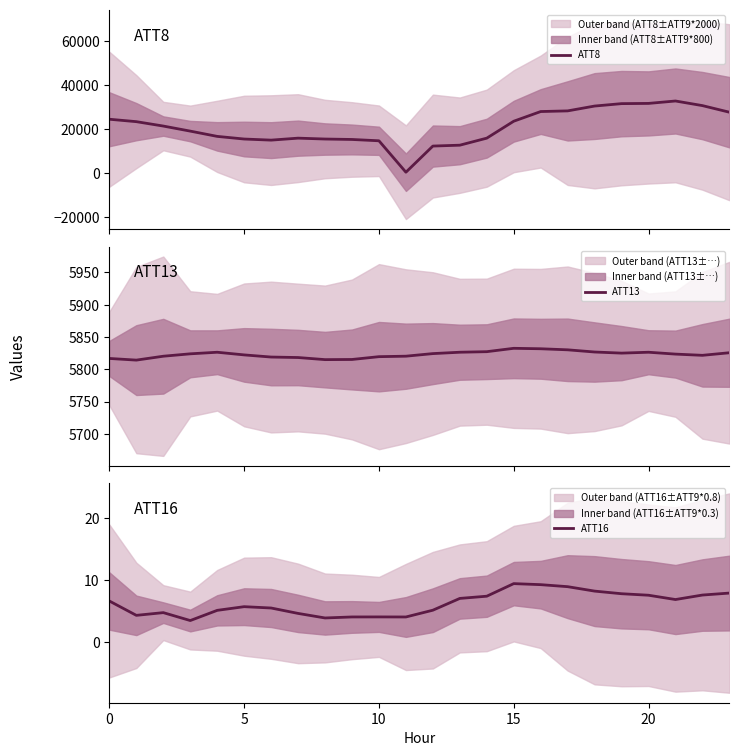

Reading left to right, what are all the values shown in this chart?

ATT8: 24400.0	23300.0	21300.0	19000.0	16600.0	15400.0	14900.0	15800.0	15400.0	15200.0	14600.0	300.0	12200.0	12600.0	15800.0	23500.0	27900.0	28200.0	30400.0	31500.0	31600.0	32700.0	30600.0	27600.0
ATT13: 5816.8	5814.3	5820.3	5824.0	5826.5	5822.3	5819.0	5818.3	5815.0	5815.3	5819.6	5820.4	5824.4	5826.5	5827.3	5832.5	5831.8	5830.2	5826.8	5825.1	5826.5	5823.6	5821.7	5825.7
ATT16: 6.6	4.3	4.8	3.5	5.1	5.7	5.5	4.6	3.9	4.1	4.1	4.1	5.2	7.0	7.4	9.4	9.3	8.9	8.2	7.8	7.6	6.9	7.6	7.9